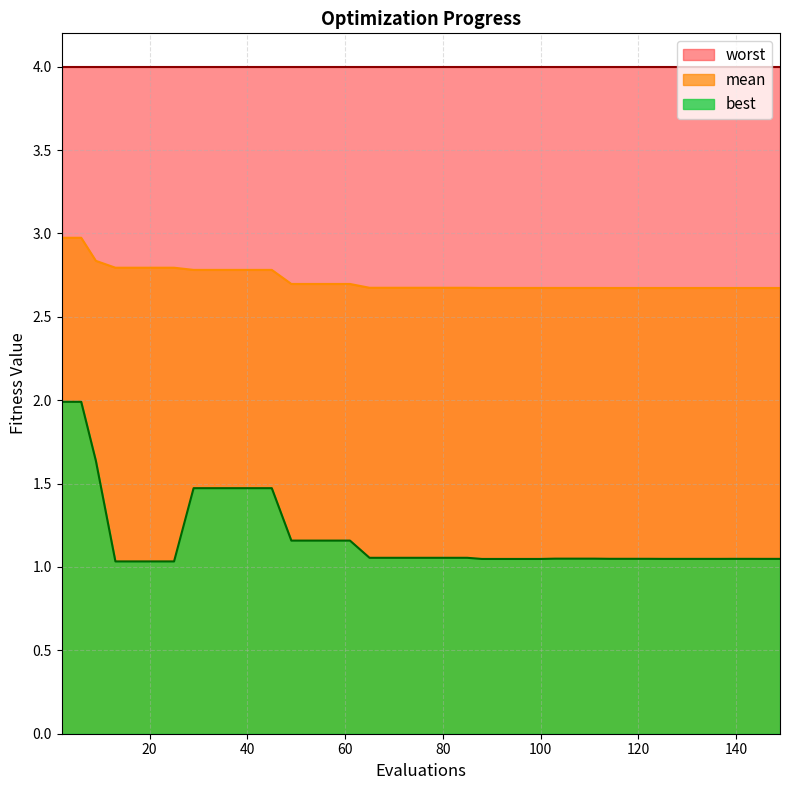

List the series in order of their overall mean, lowest first.

best, mean, worst